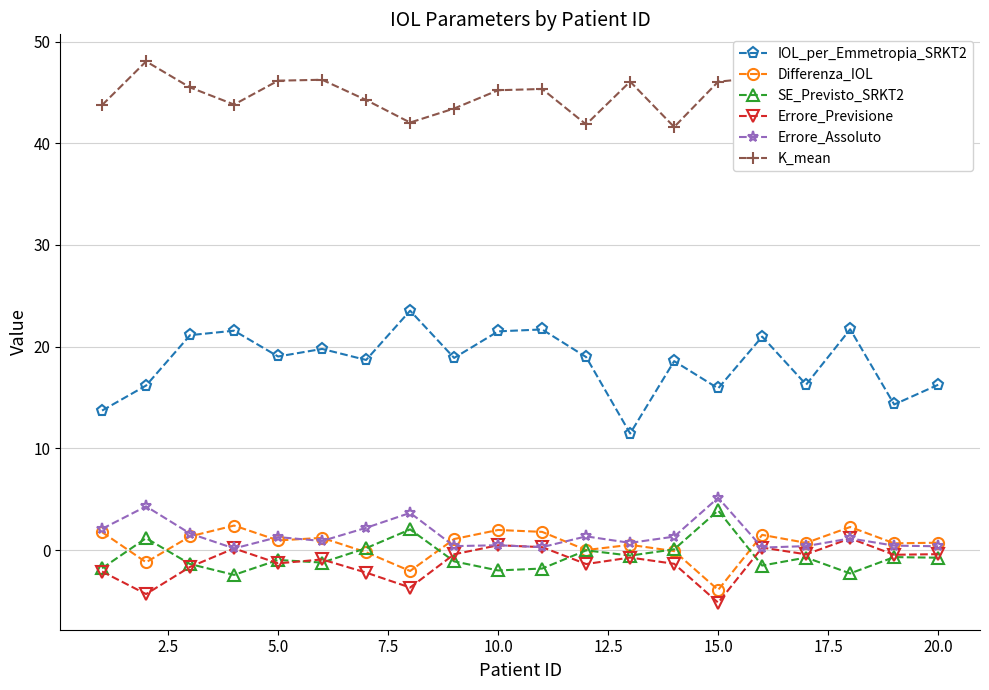

What is the average value of the IOL_per_Emmetropia_SRKT2 series?

18.5